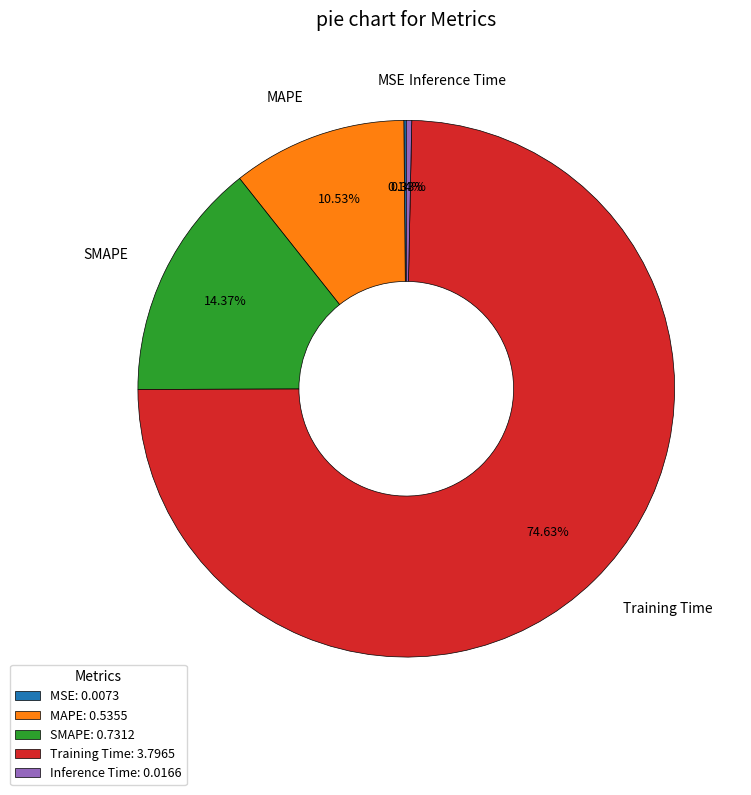

The Training Time slice represents 64% of the pie. True or false?

False